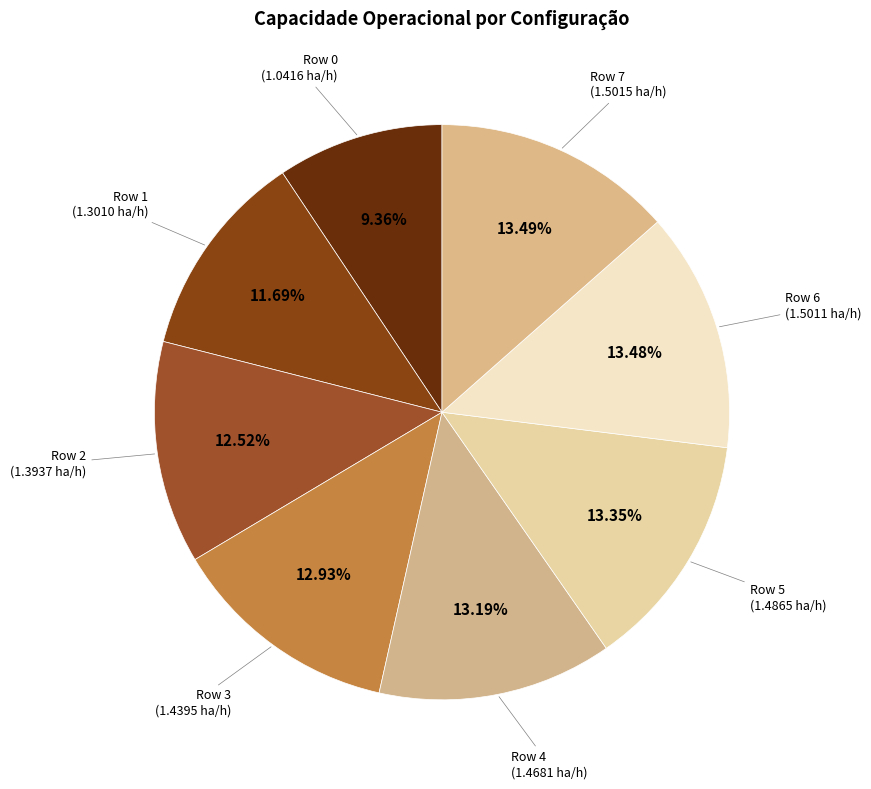

Between Row 5 (1.4865 ha/h) and Row 2 (1.3937 ha/h), which is larger?

Row 5 (1.4865 ha/h)